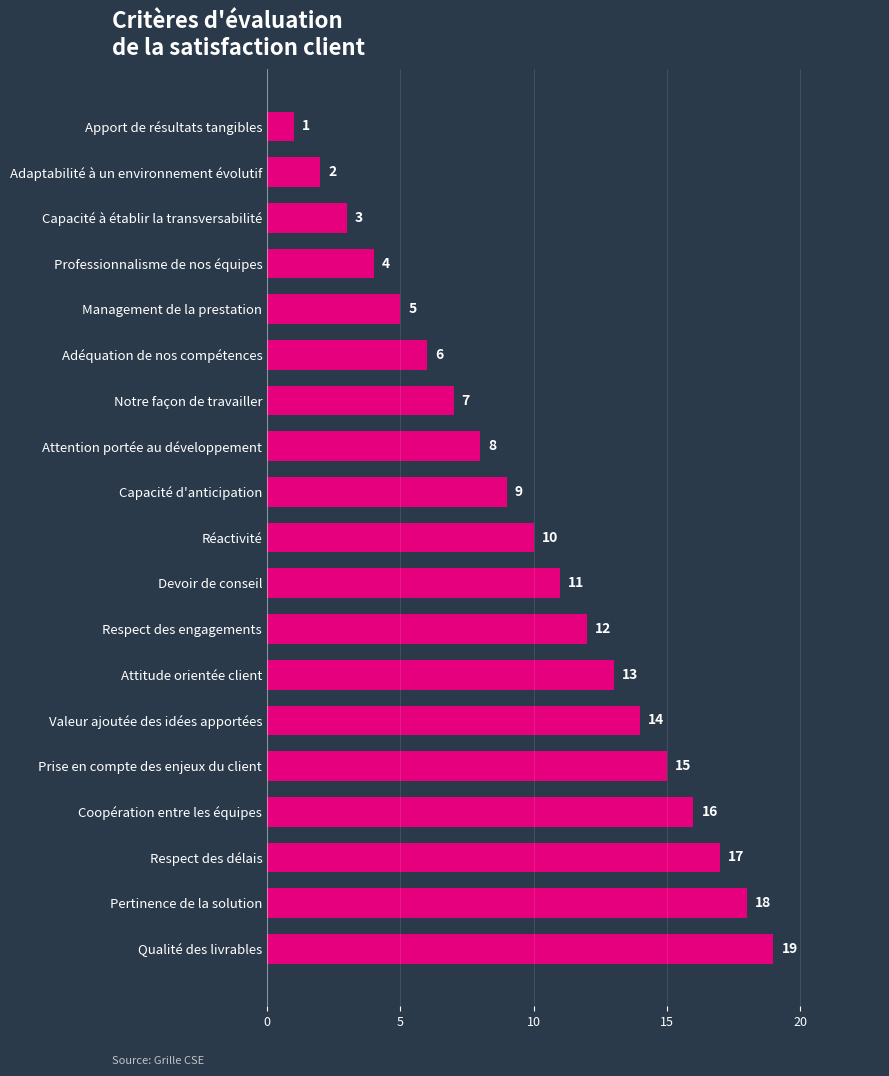

Count the number of categories in the chart.

19